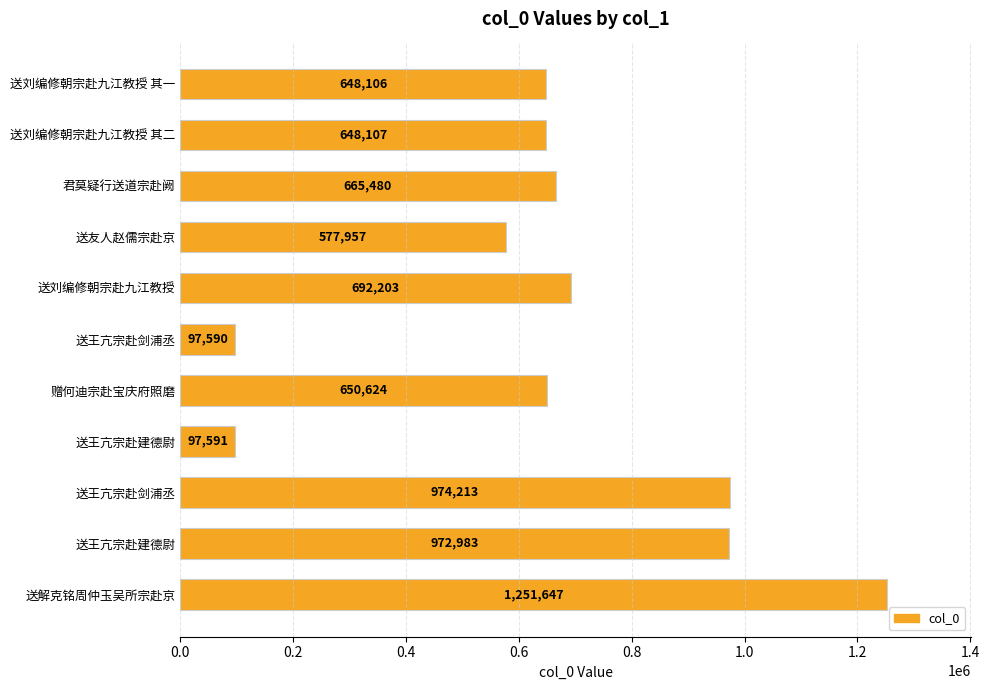

Are the bars horizontal?

Yes